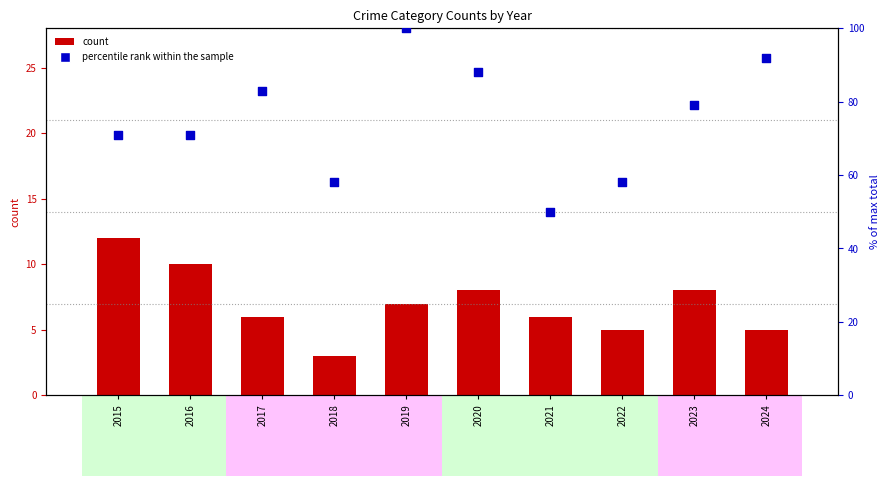

Is the value of Robbery at 2023 greater than the value of percentile rank within the sample at 2016?

No